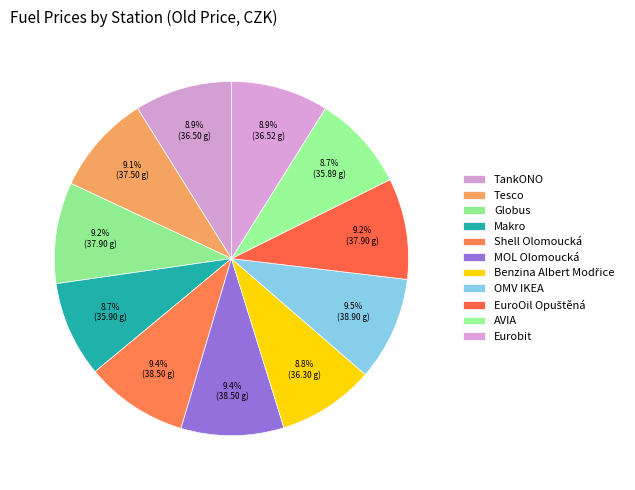

Do OMV IKEA and Tesco together represent more than half of the pie?

No